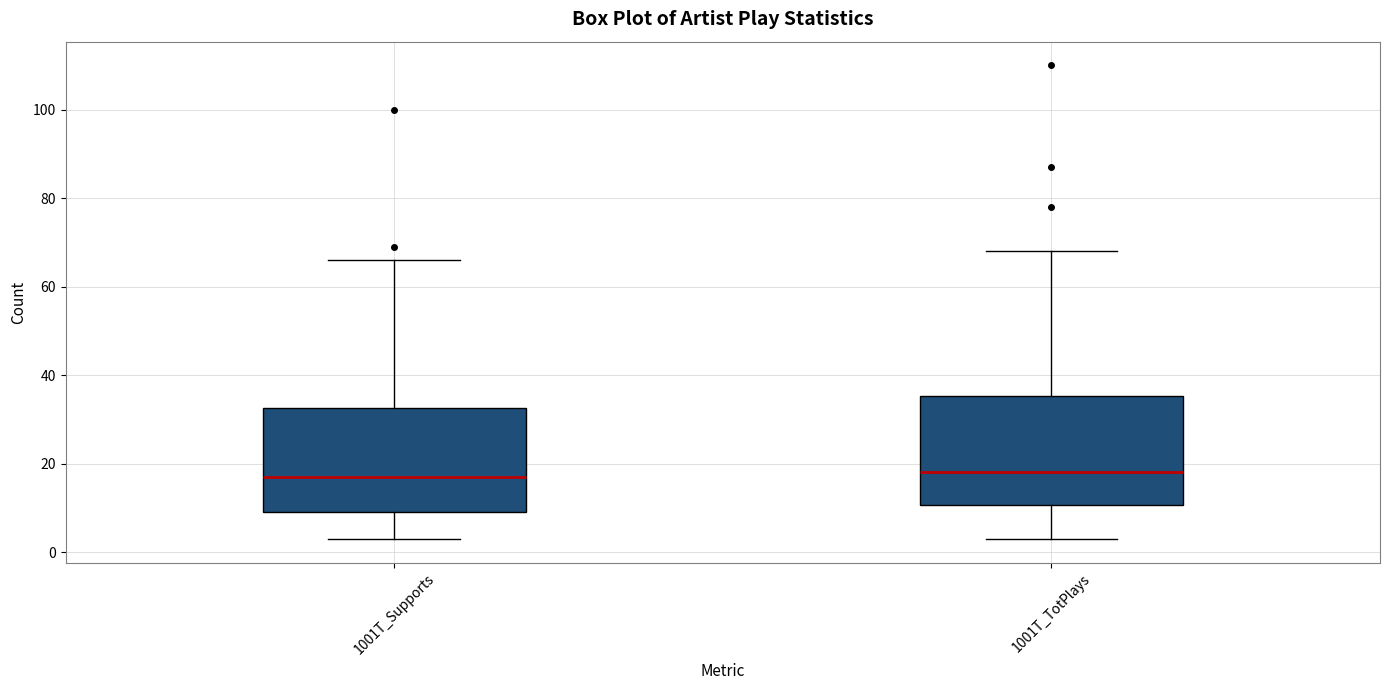

Reading left to right, transcribe this box plot: for each box, give where its median line is, the range the box spans, and where its two whiskers end, as read against the y-axis. The values are not printed on the chart, so give them approximately, as read against the axis.

1001T_Supports: median 18, box 10 to 32, whiskers 4 to 66
1001T_TotPlays: median 18, box 10 to 36, whiskers 4 to 68